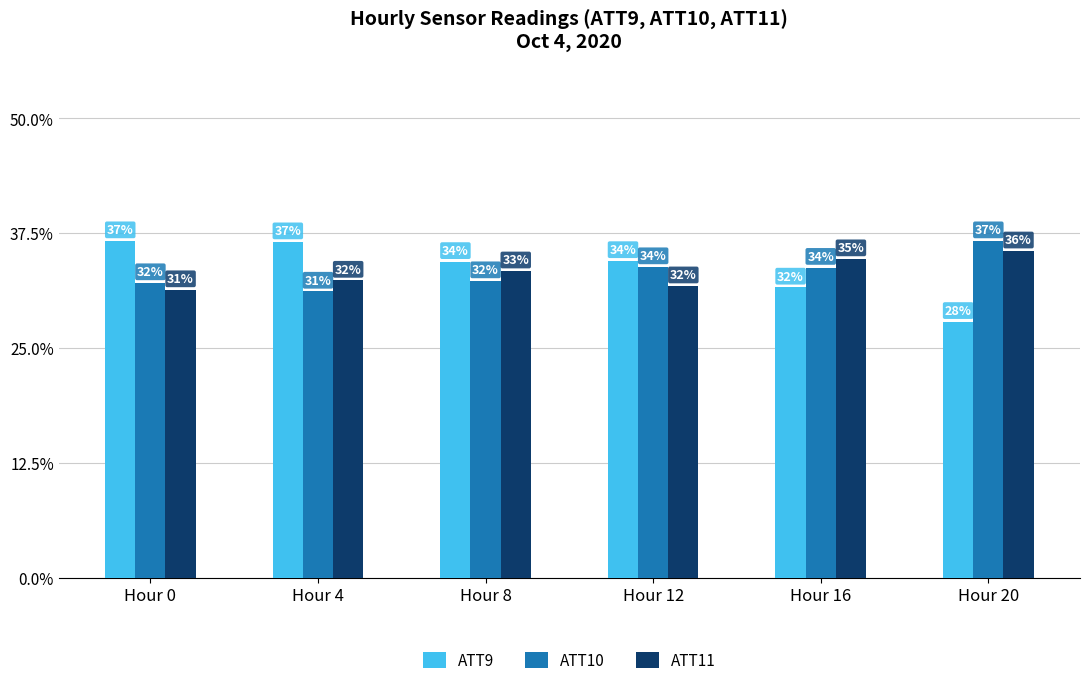

Reading right to left, extract all data points from this chart.

ATT9: Hour 20=27.8	Hour 16=31.6	Hour 12=34.5	Hour 8=34.4	Hour 4=36.5	Hour 0=36.6
ATT10: Hour 20=36.6	Hour 16=33.7	Hour 12=33.8	Hour 8=32.3	Hour 4=31.1	Hour 0=32.1
ATT11: Hour 20=35.5	Hour 16=34.7	Hour 12=31.7	Hour 8=33.3	Hour 4=32.3	Hour 0=31.3